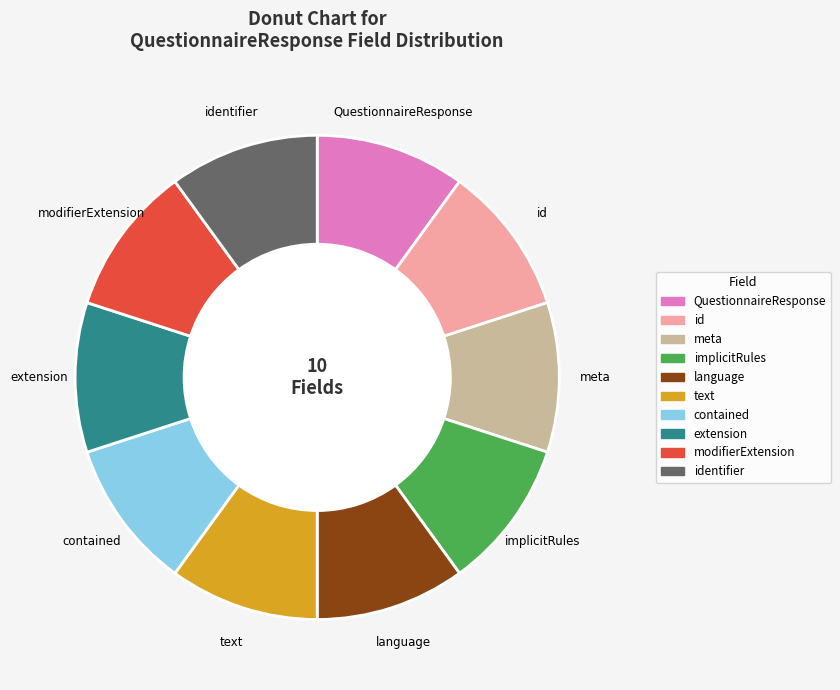

Is there a majority slice in this chart?

No